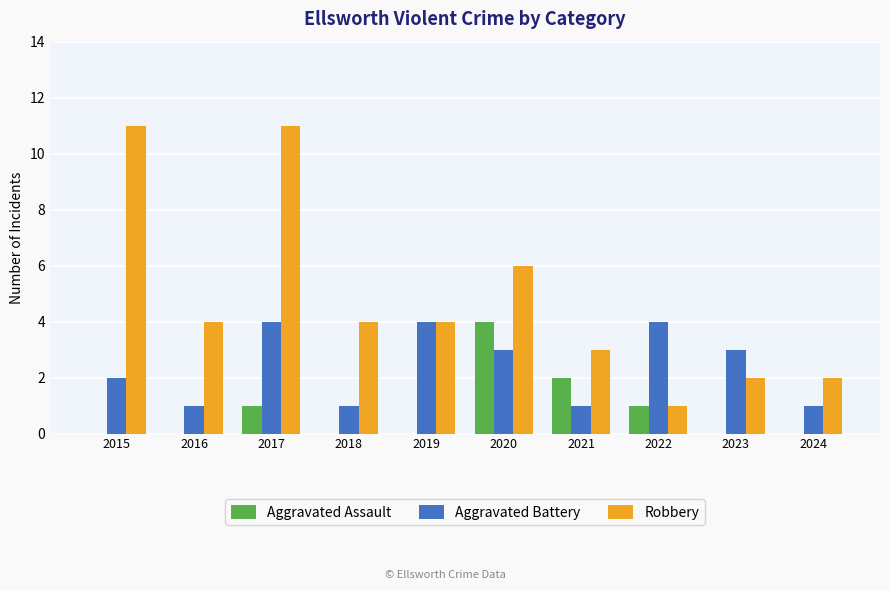

Are the bars horizontal?

No